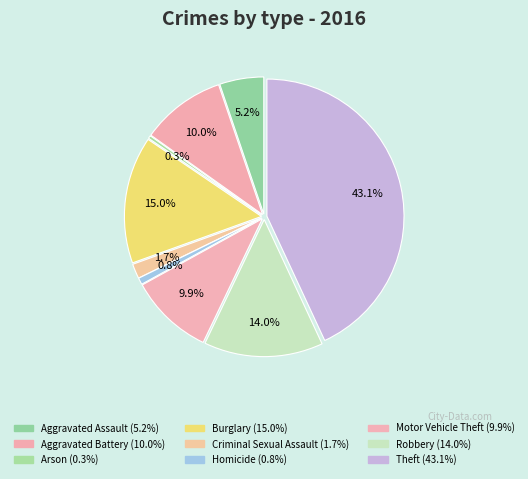

Rank the categories by value from highest to lowest.

Theft, Burglary, Robbery, Aggravated Battery, Motor Vehicle Theft, Aggravated Assault, Criminal Sexual Assault, Homicide, Arson